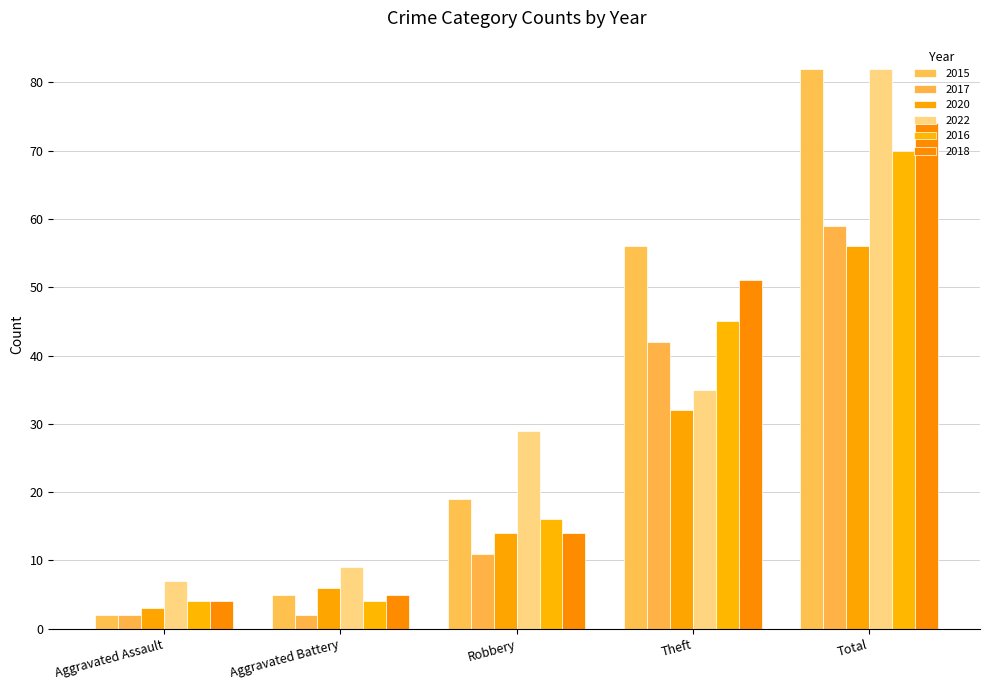

At which label does 2018 first exceed 14?

Theft